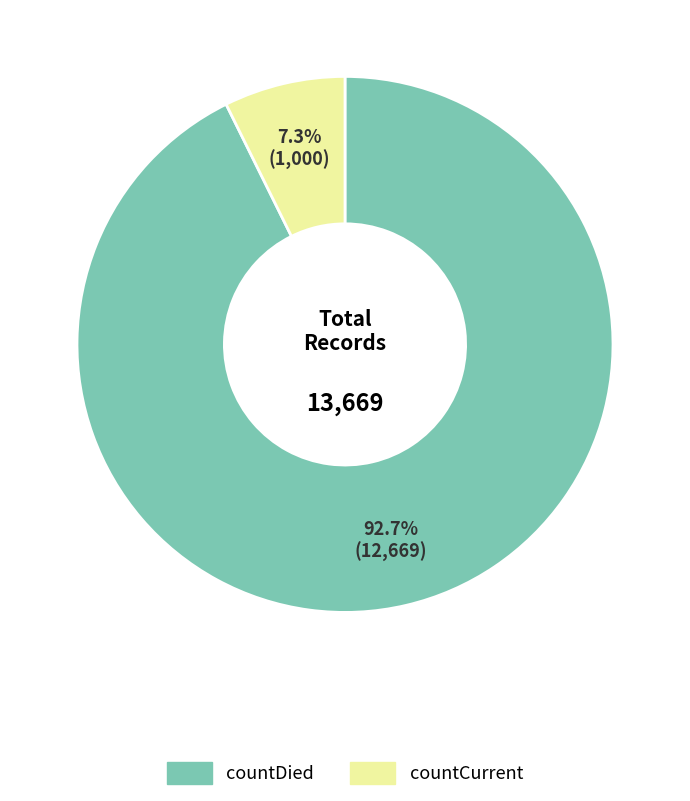

To the nearest percent, what portion does countDied represent?

93%